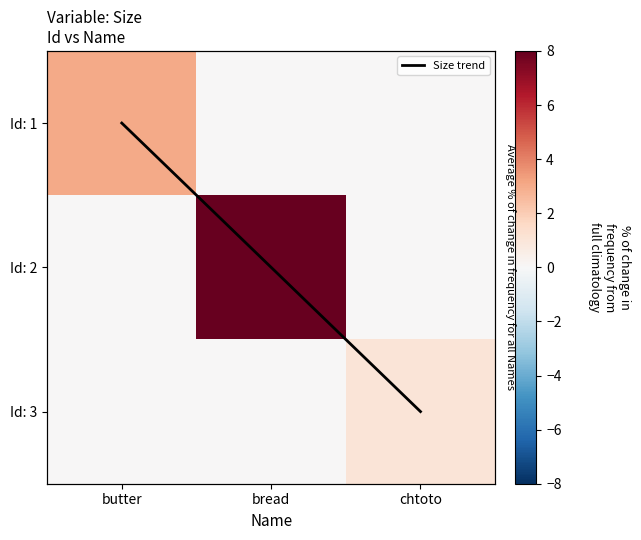

Which label corresponds to the smallest value in the chart?

butter